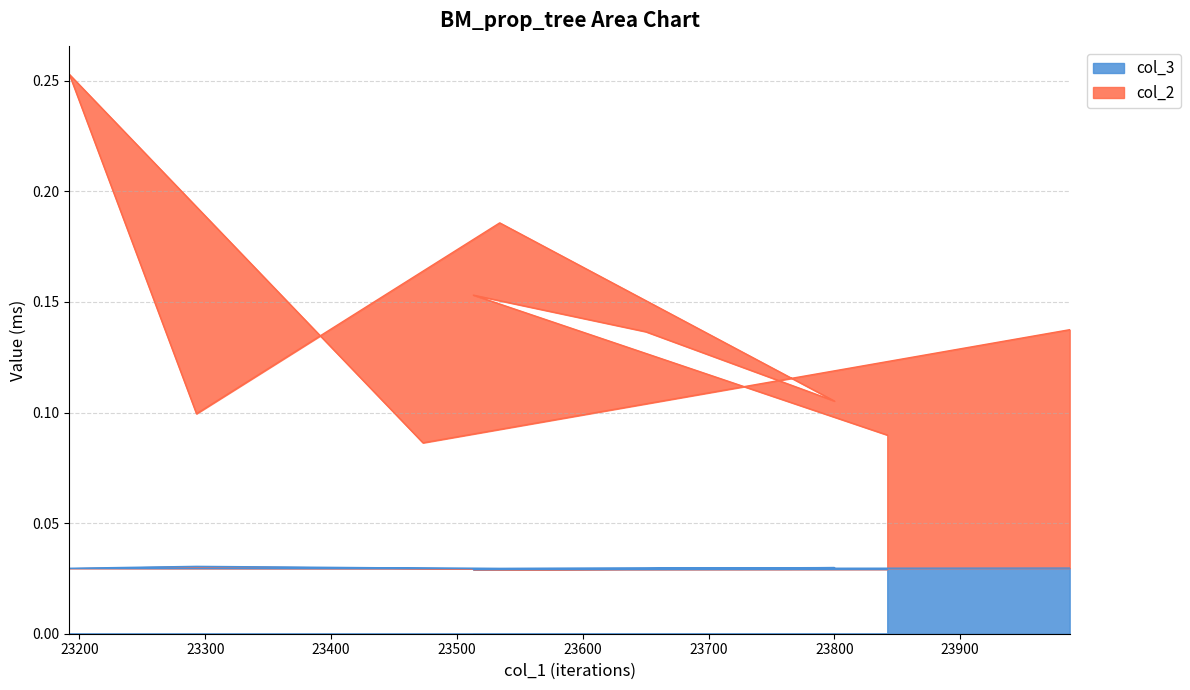

Does the chart have visible grid lines?

Yes